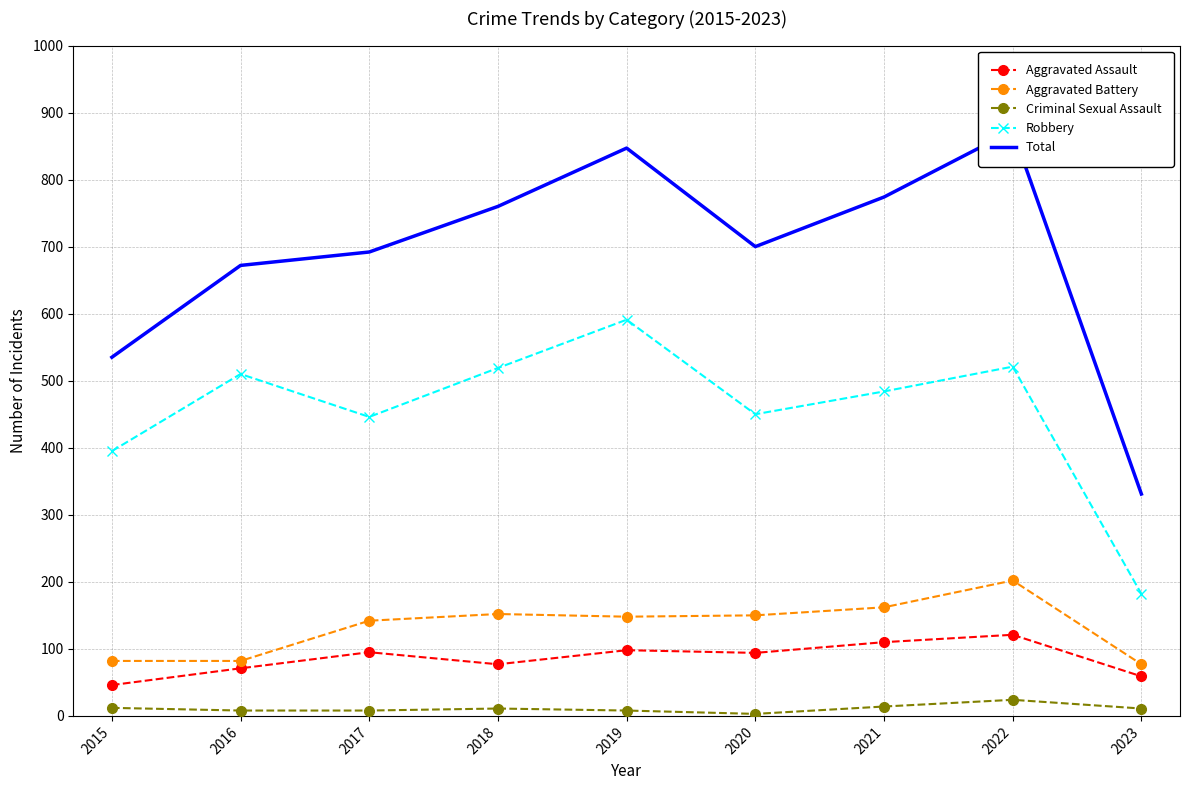

Which series has the largest total across all categories?

Total